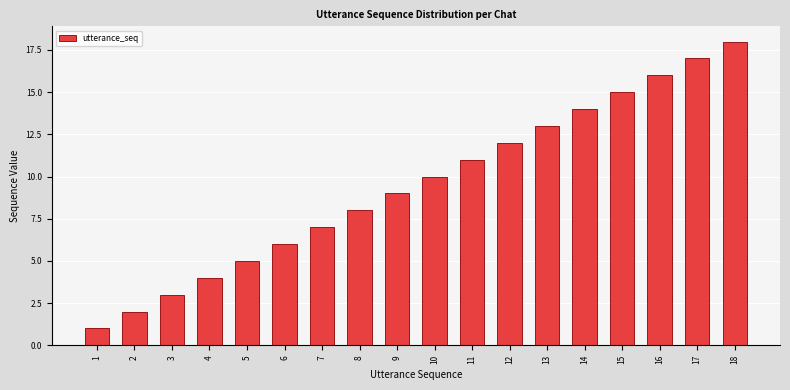

Which label corresponds to the smallest value in the chart?

1